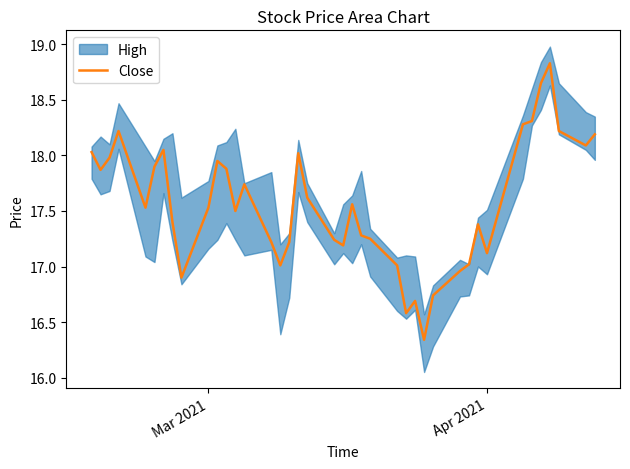

True or false: there are more than 0 points higher than both neighbors.

True